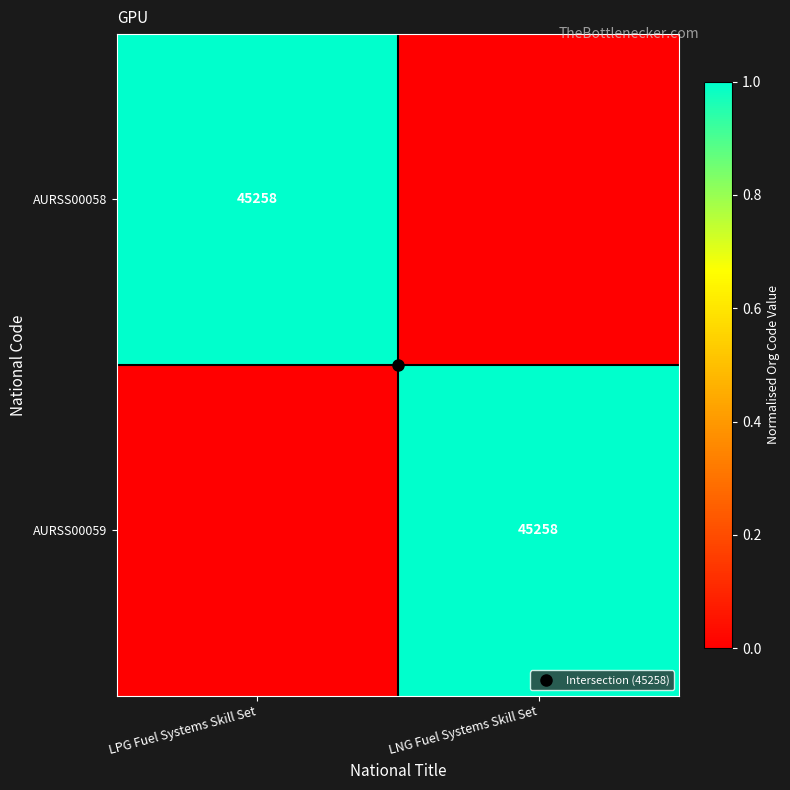

At which category does the chart reach its minimum across all series?

LNG Fuel Systems Skill Set